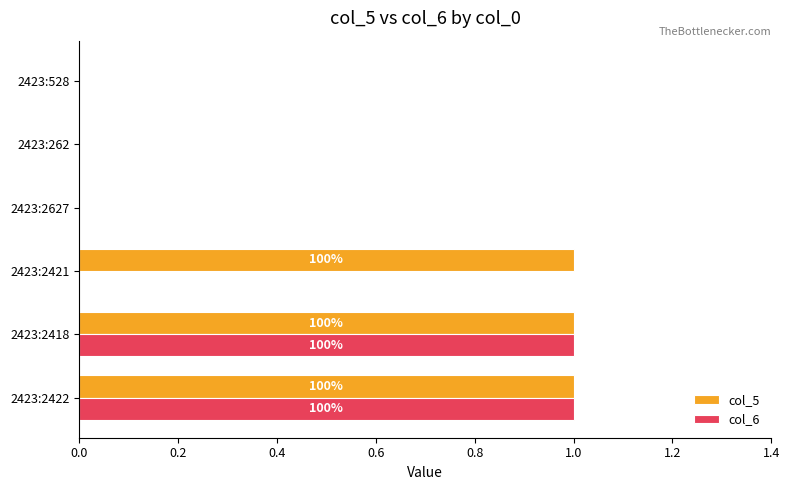

Is the value of col_5 at 2423:2421 greater than the value of col_6 at 2423:528?

Yes